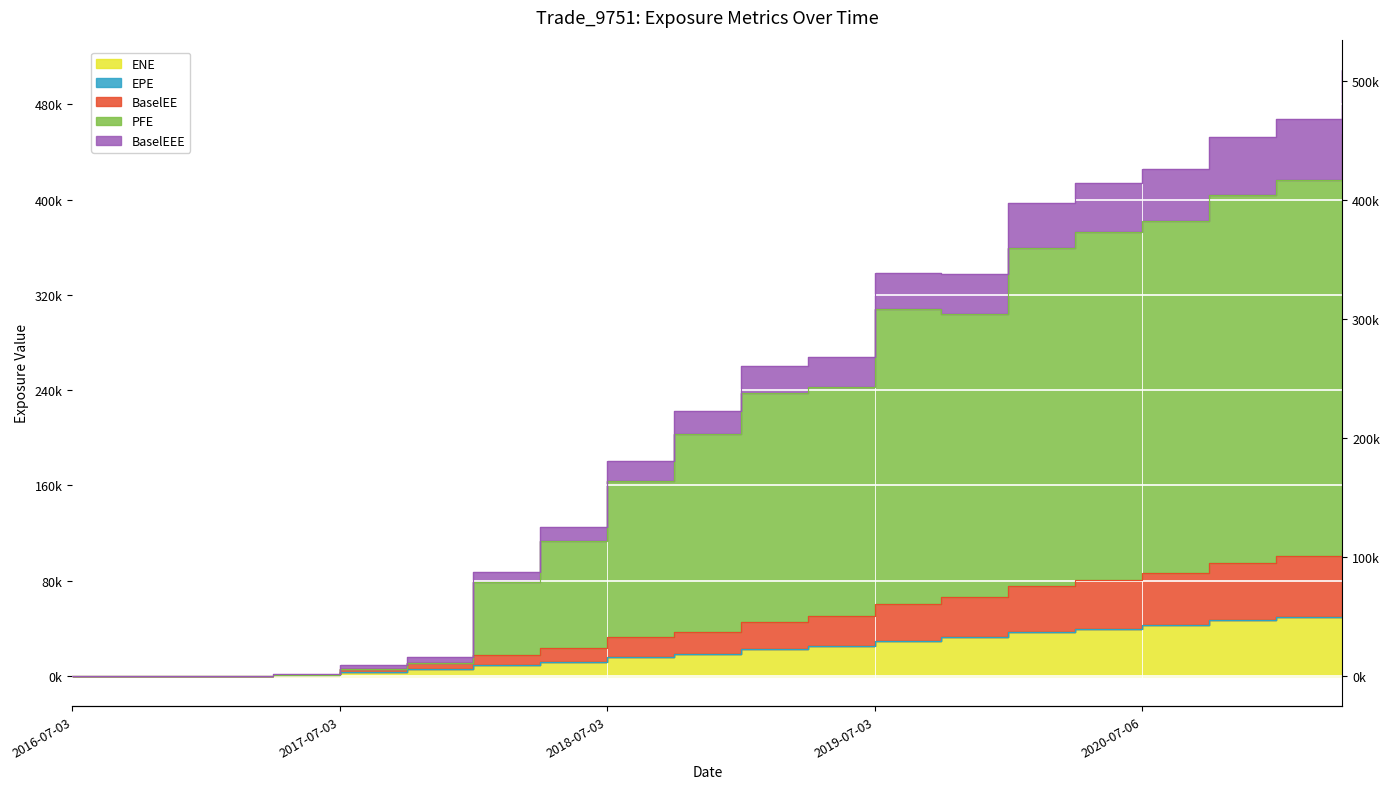

What is the label of the 15th point from the right?

2017-10-03